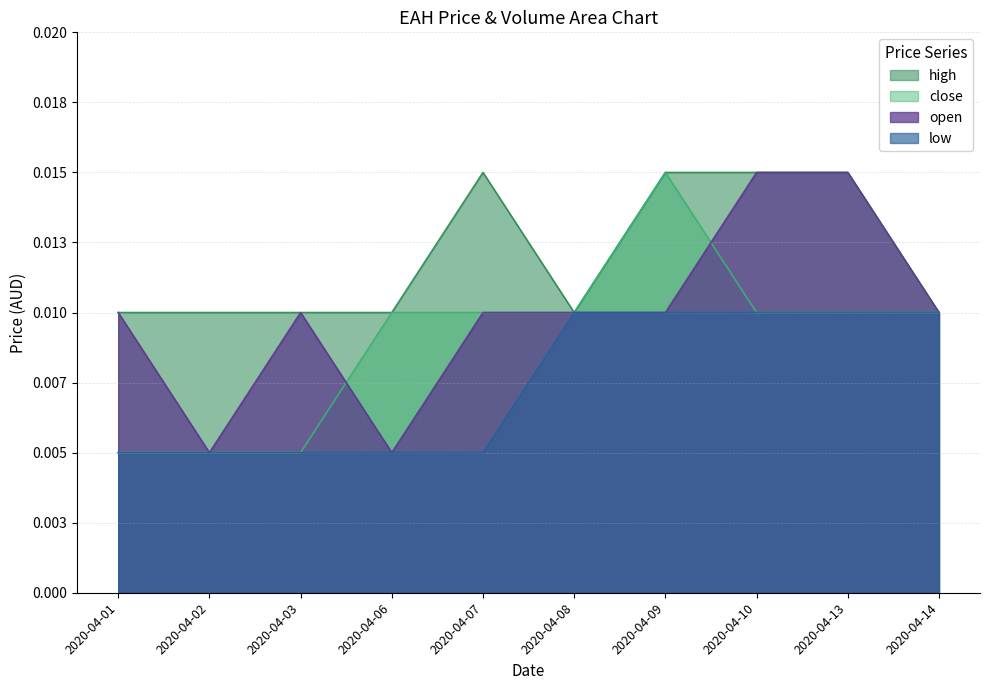

Which category has the highest value across all series?

2020-04-10